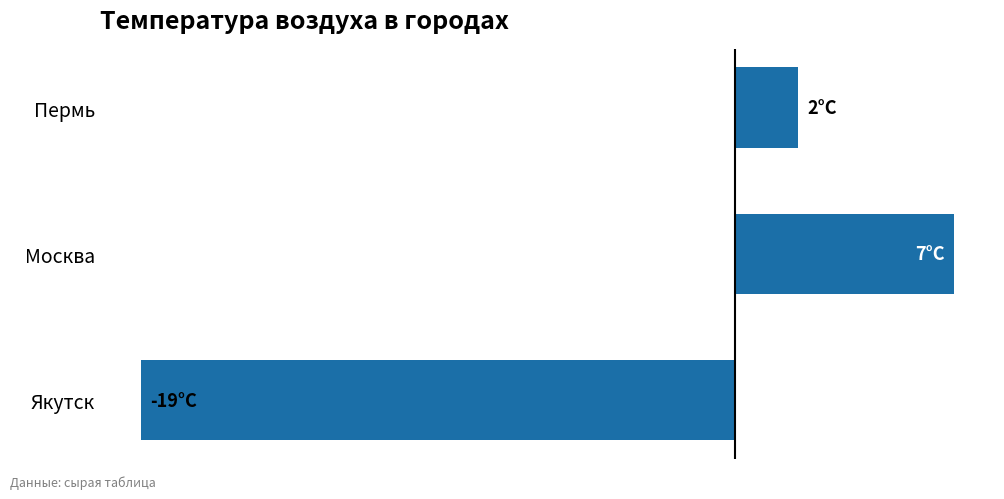

What is the difference between the maximum and minimum values?

26